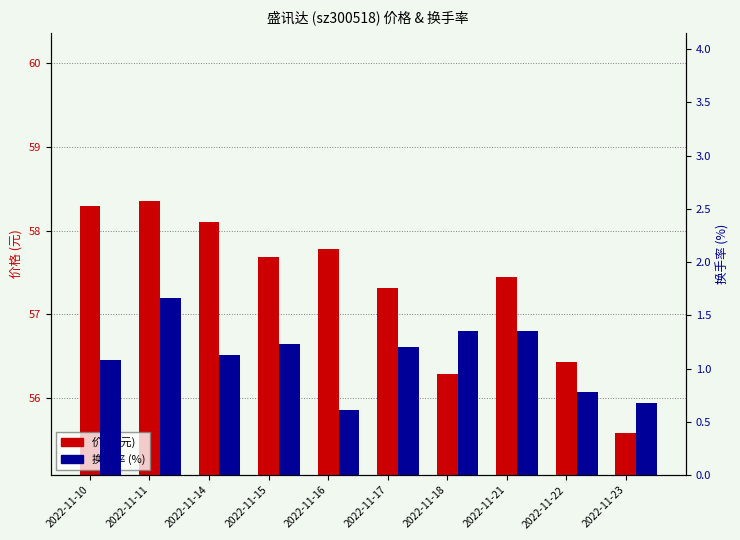

Is the value of 价格 at 2022-11-21 greater than the value of 换手率 at 2022-11-22?

Yes